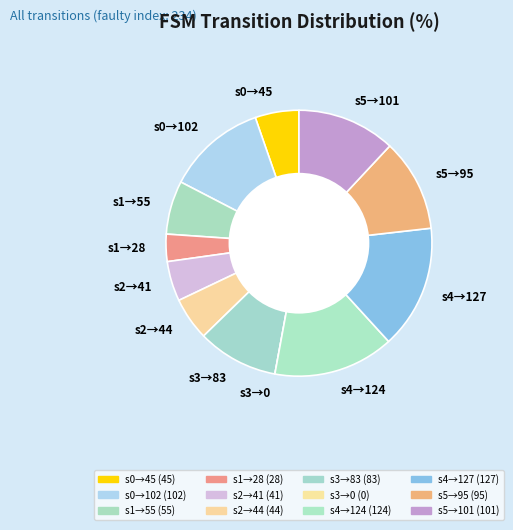

Is the sum of s1→28 and s0→102 greater than half?

No